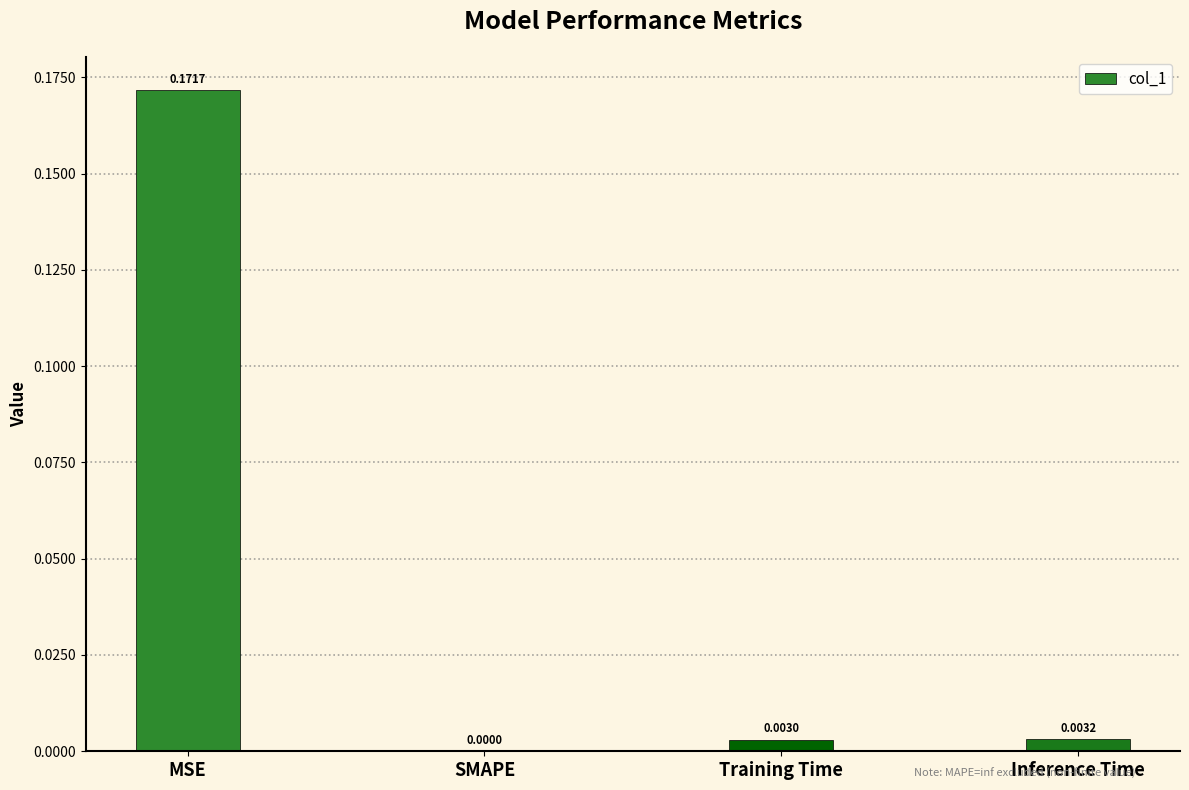

At which category does the chart reach its peak across all series?

MSE